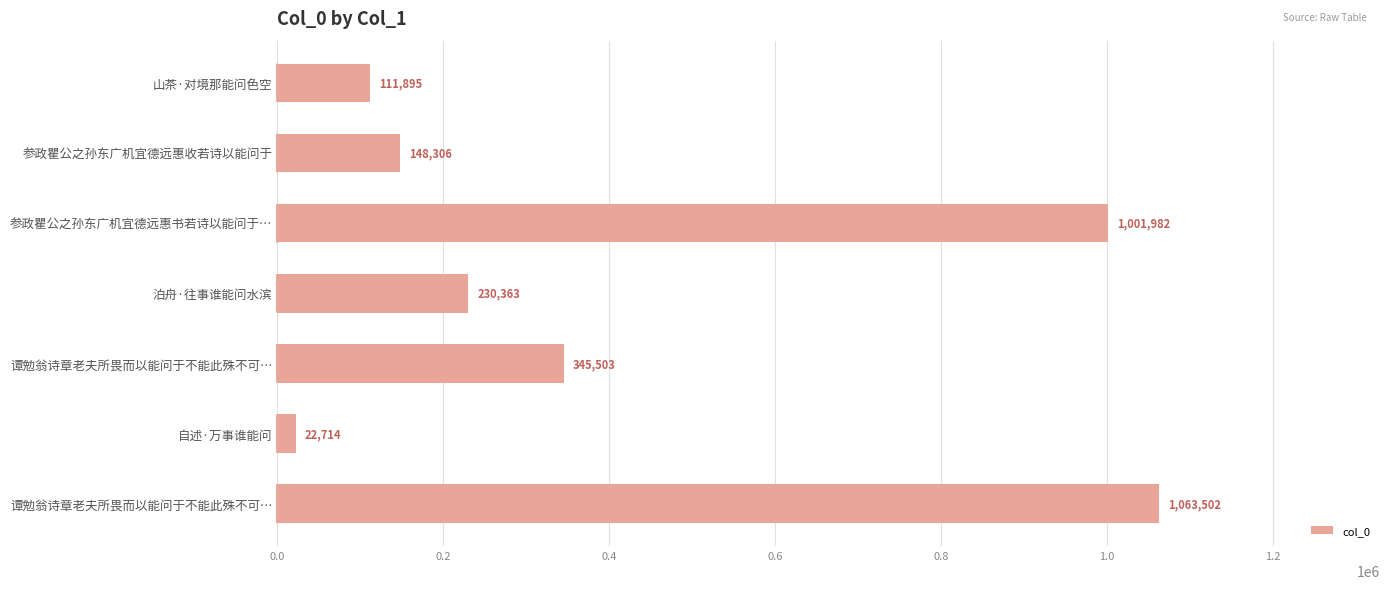

Are the bars horizontal?

Yes